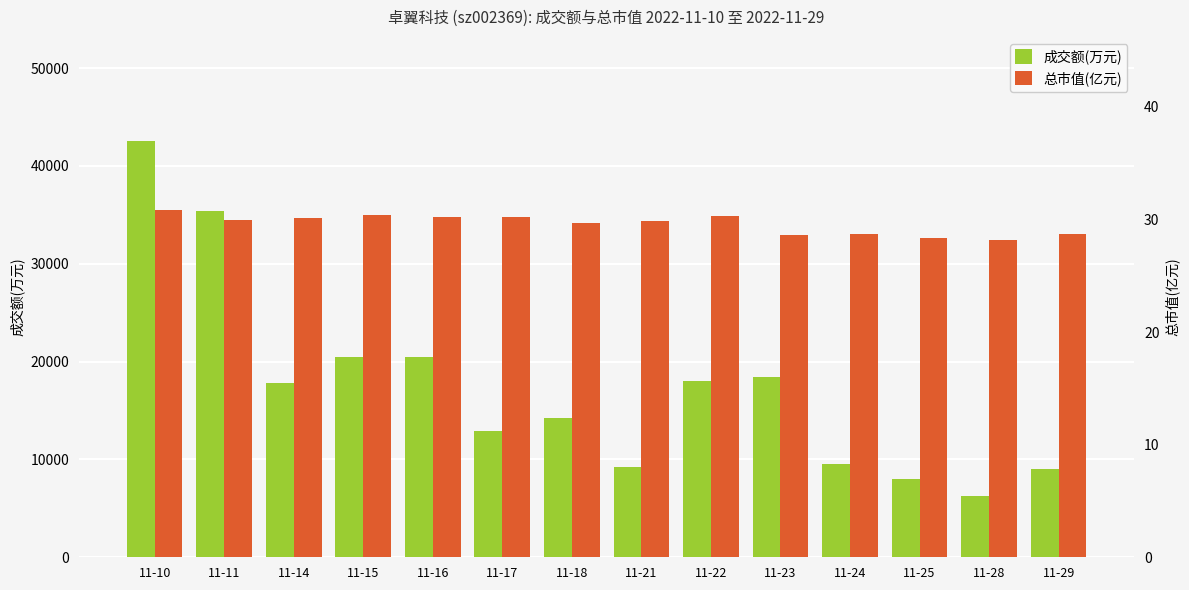

What is the minimum value shown in the chart?

28.2